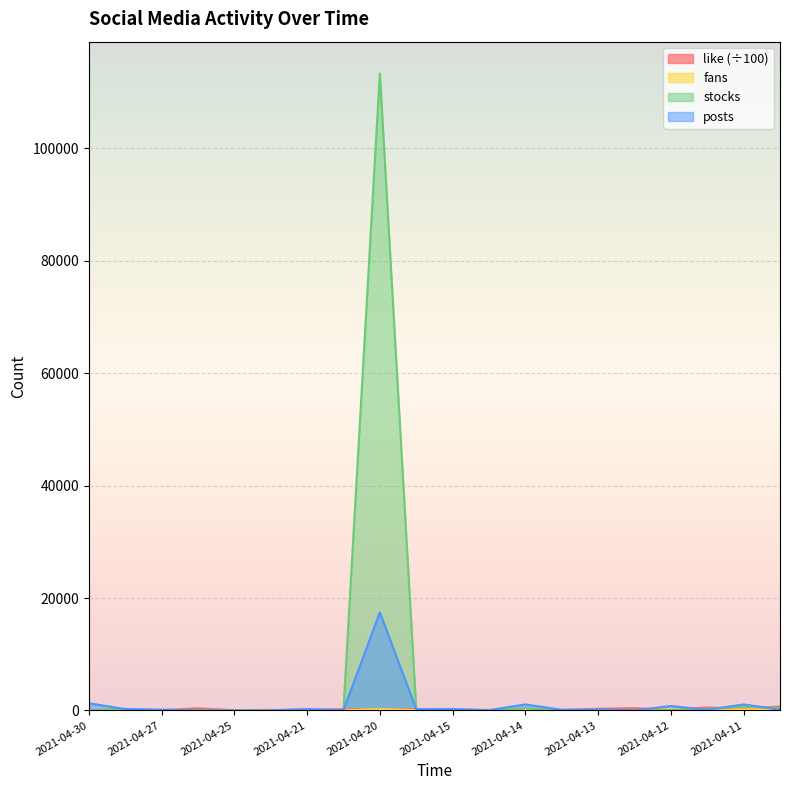

At which label does fans reach its peak?

2021-04-20